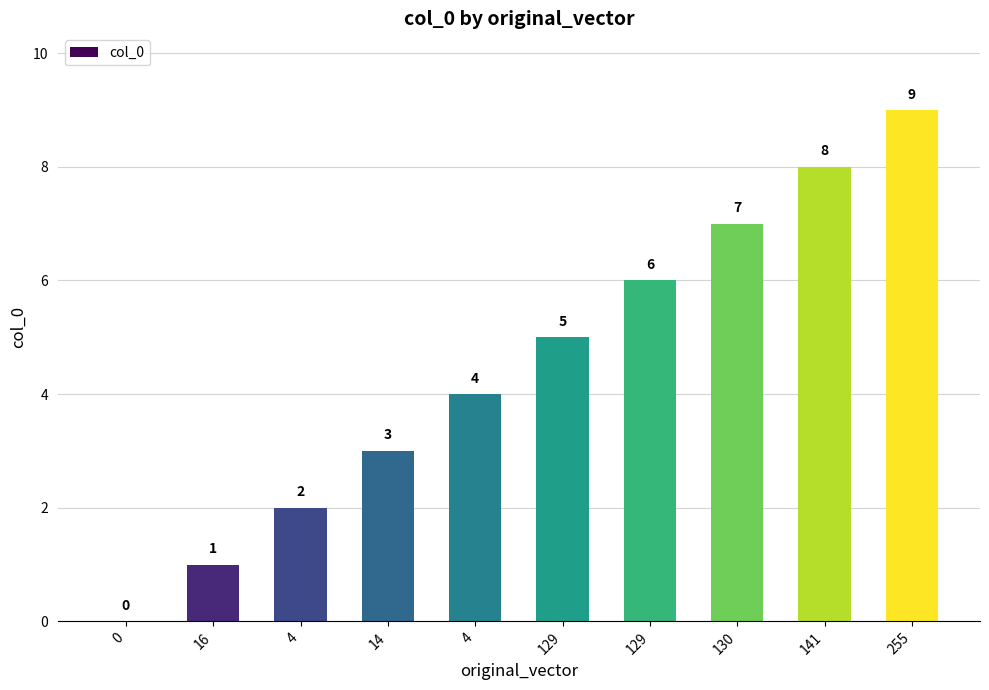

What is the value of the 2nd bar from the left?

1